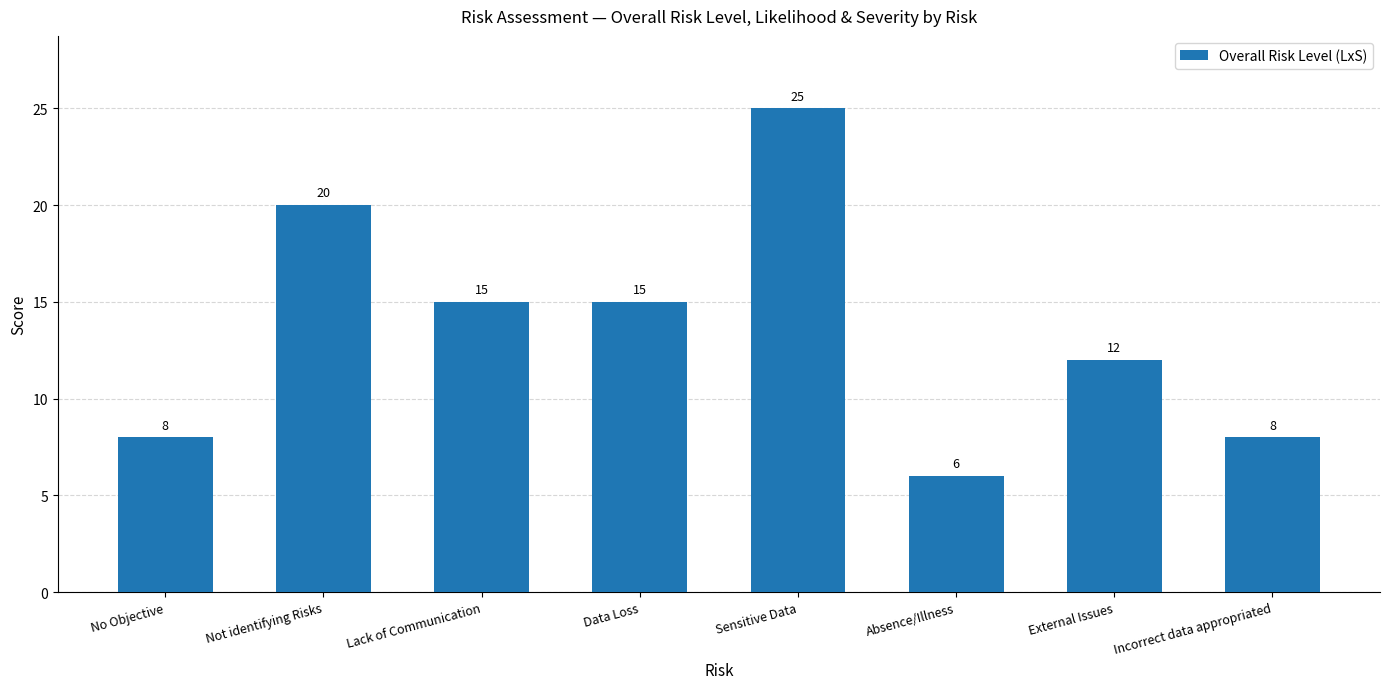

How many bars are there in total?

8